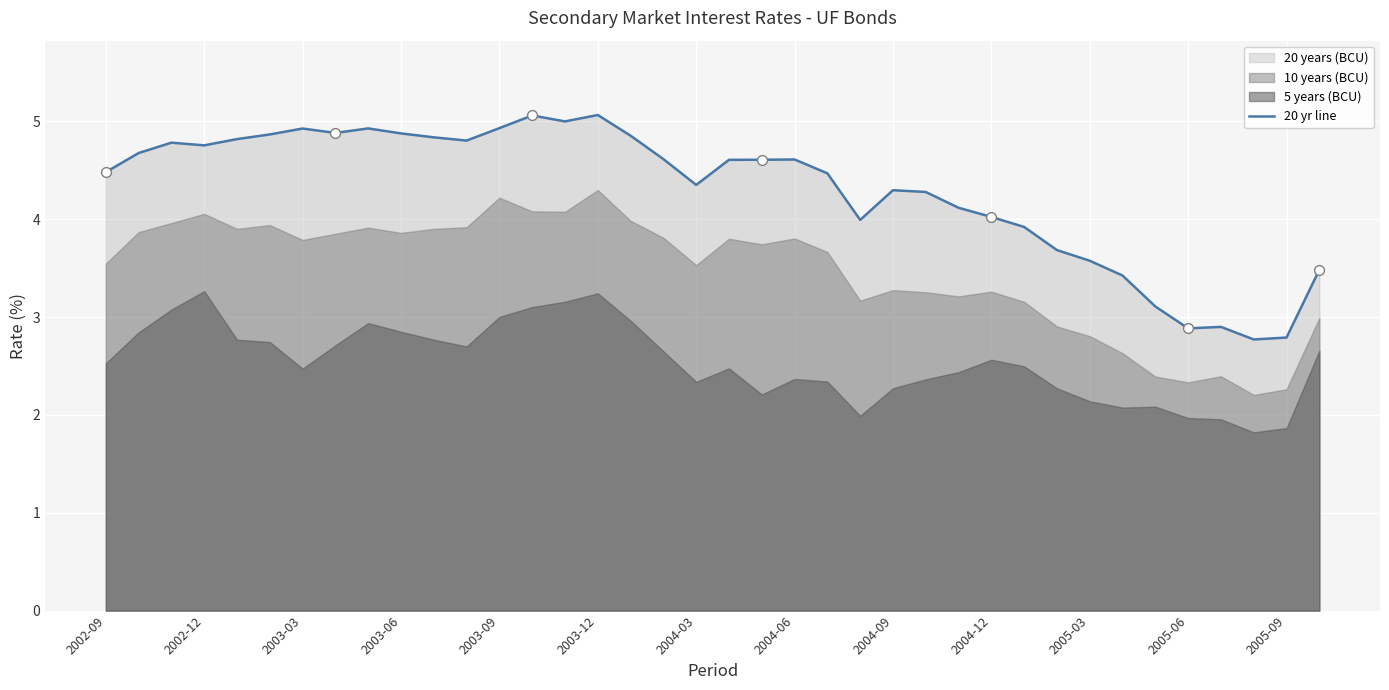

Which has a higher value, 22 or 28?

22